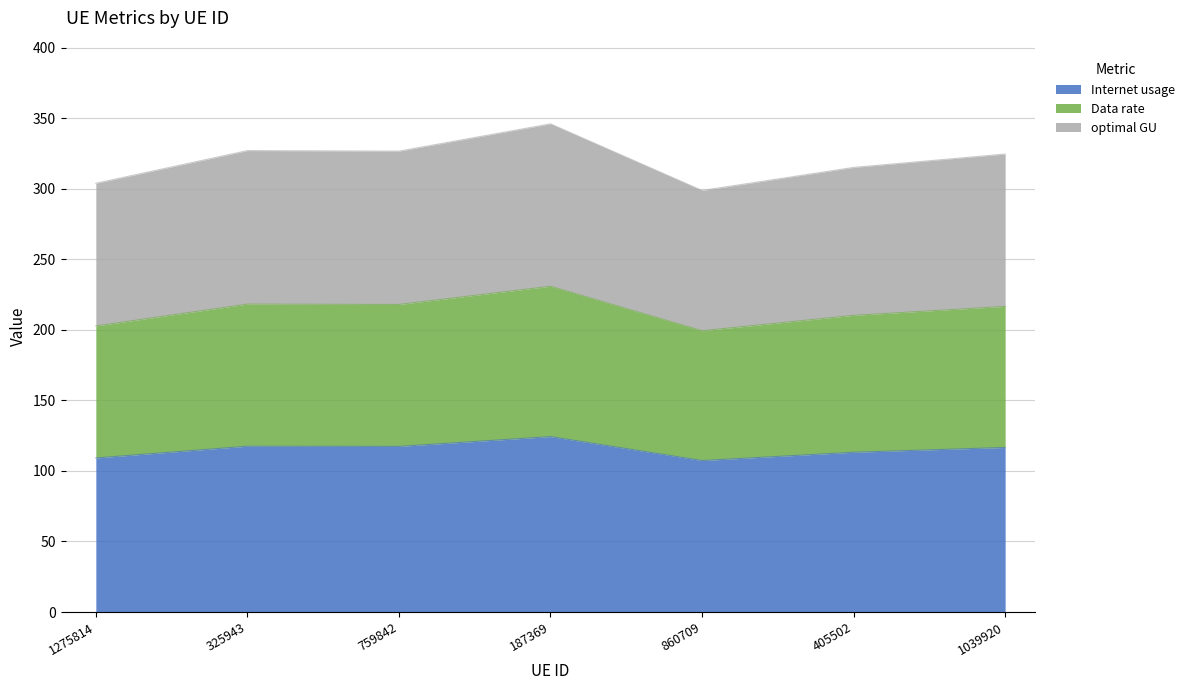

What is the difference between the maximum and second lowest values in the Internet usage series?

15.1